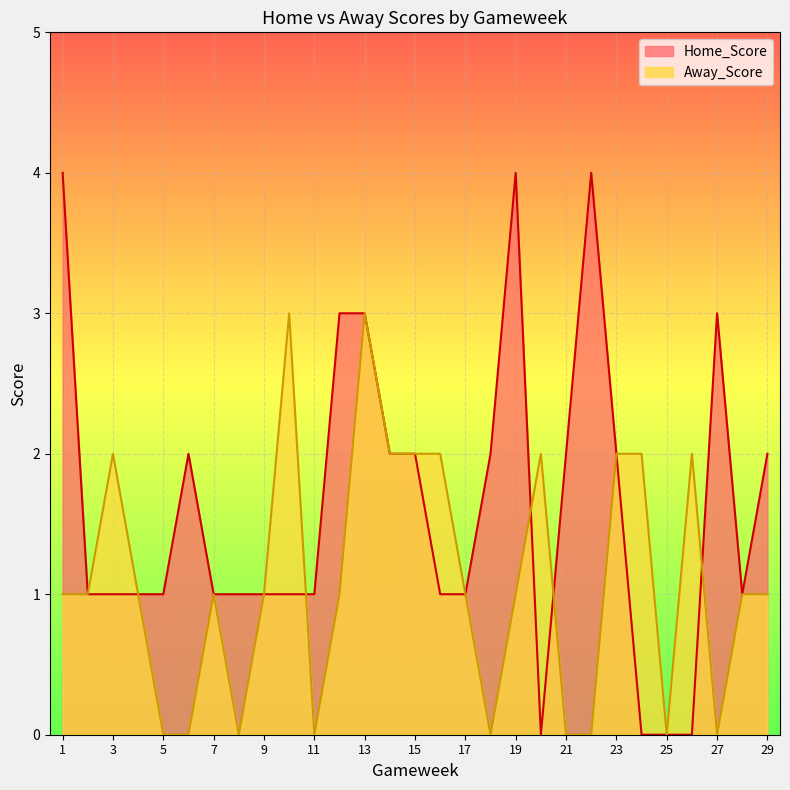

List the labels in order of Home_Score value, largest first.

1, 19, 22, 12, 13, 27, 6, 14, 15, 18, 21, 23, 29, 2, 3, 4, 5, 7, 8, 9, 10, 11, 16, 17, 28, 20, 24, 25, 26